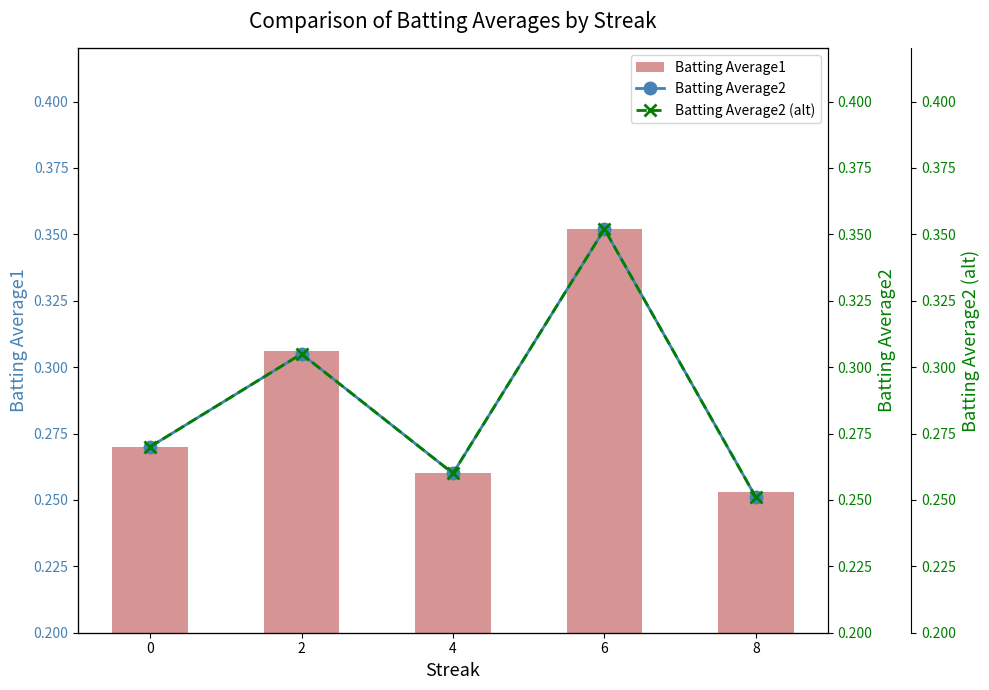

What is the minimum value for Batting Average1?

0.3